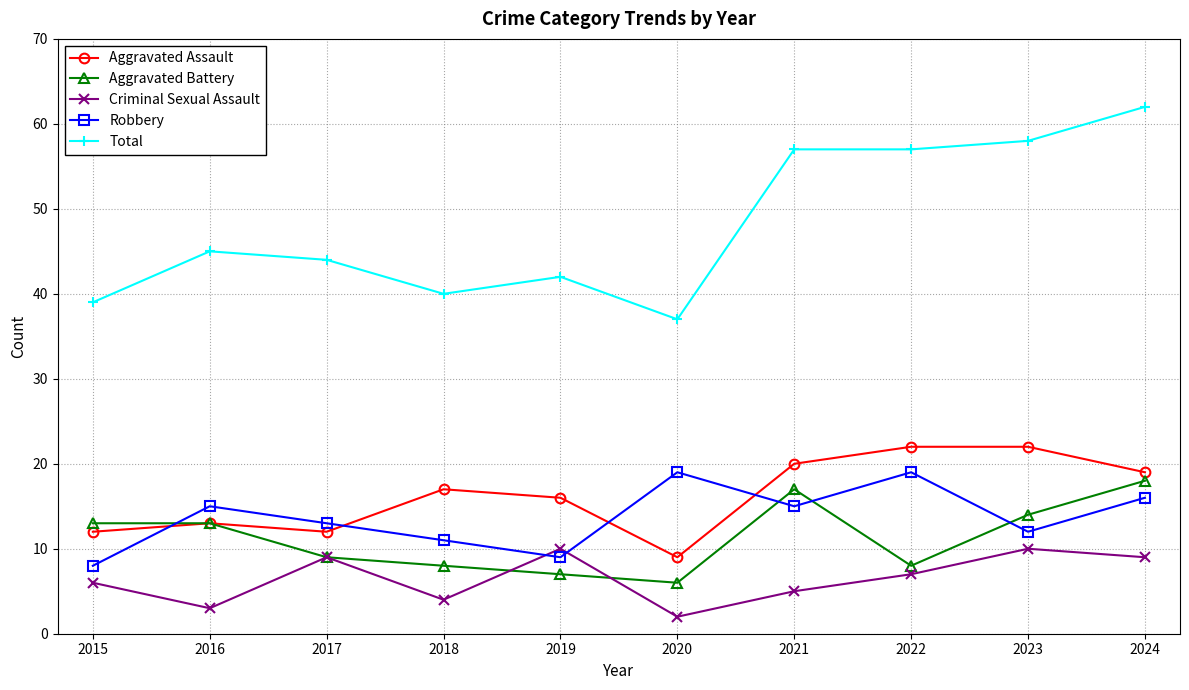

The Aggravated Assault series shows 17 at 2018. True or false?

True